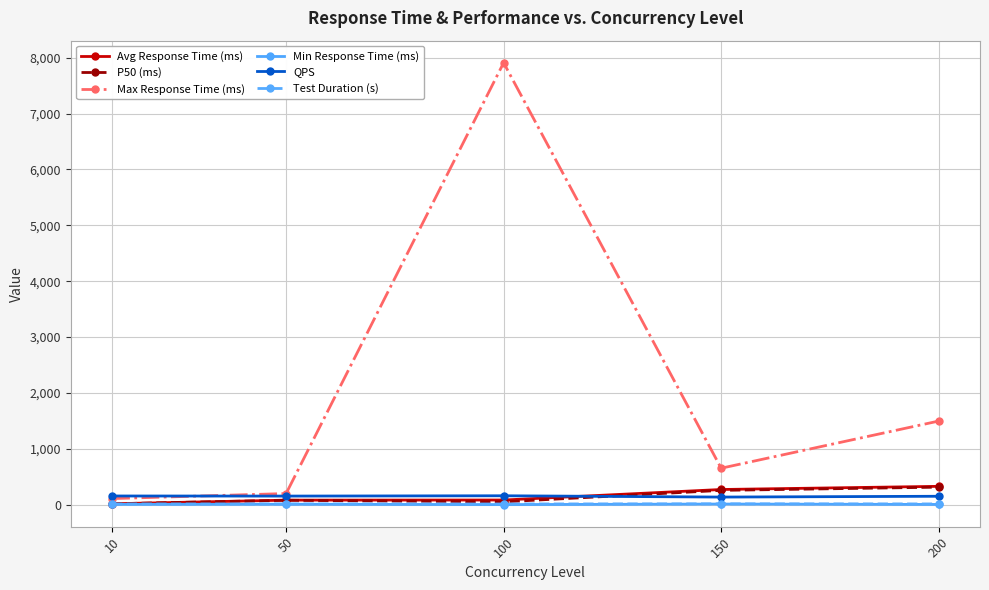

What is the value of the Avg Response Time (ms) point at the 5th from the left?

328.2